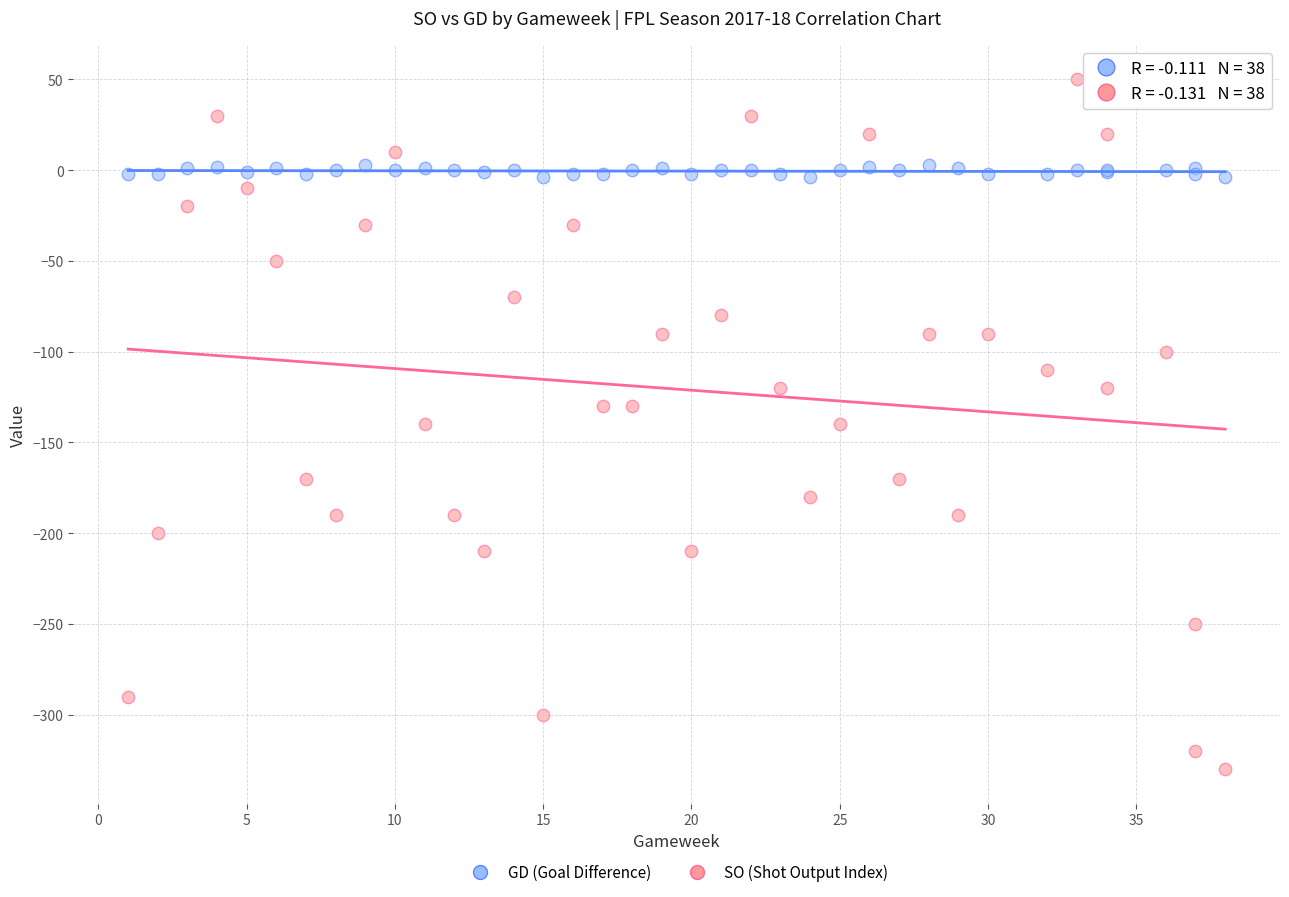

Which series has the widest spread of Y values?

SO (Shot Output Index)